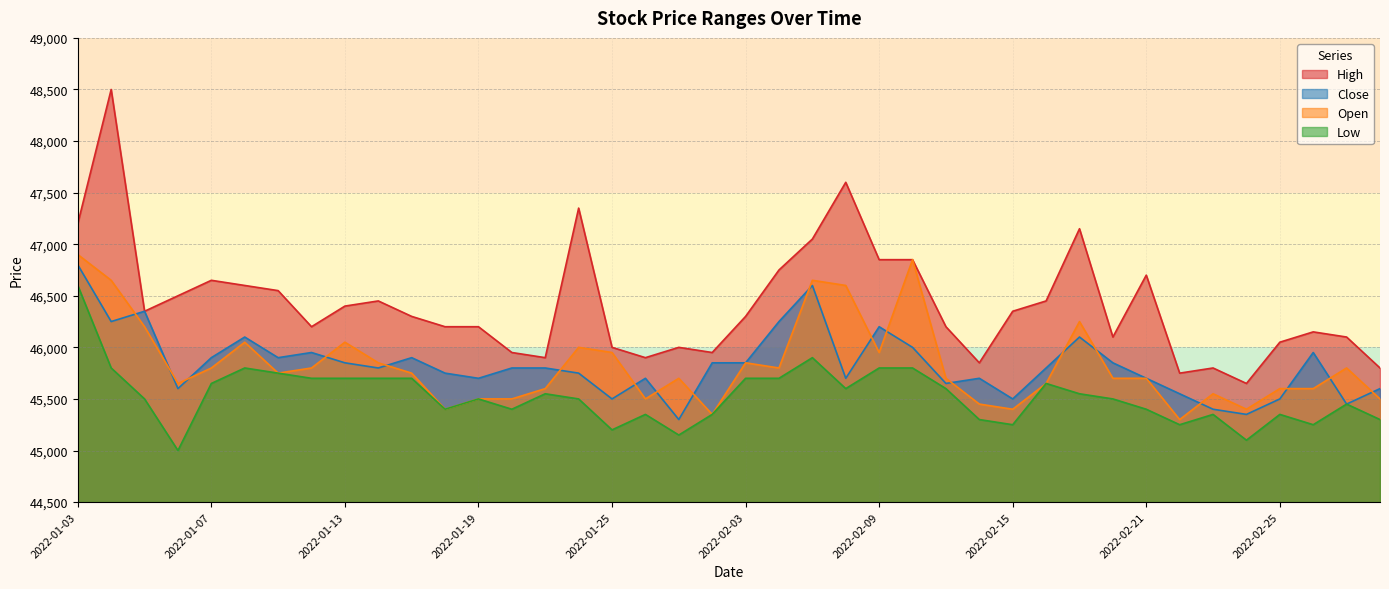

The Low series shows 11771 at 2022-01-14. True or false?

False